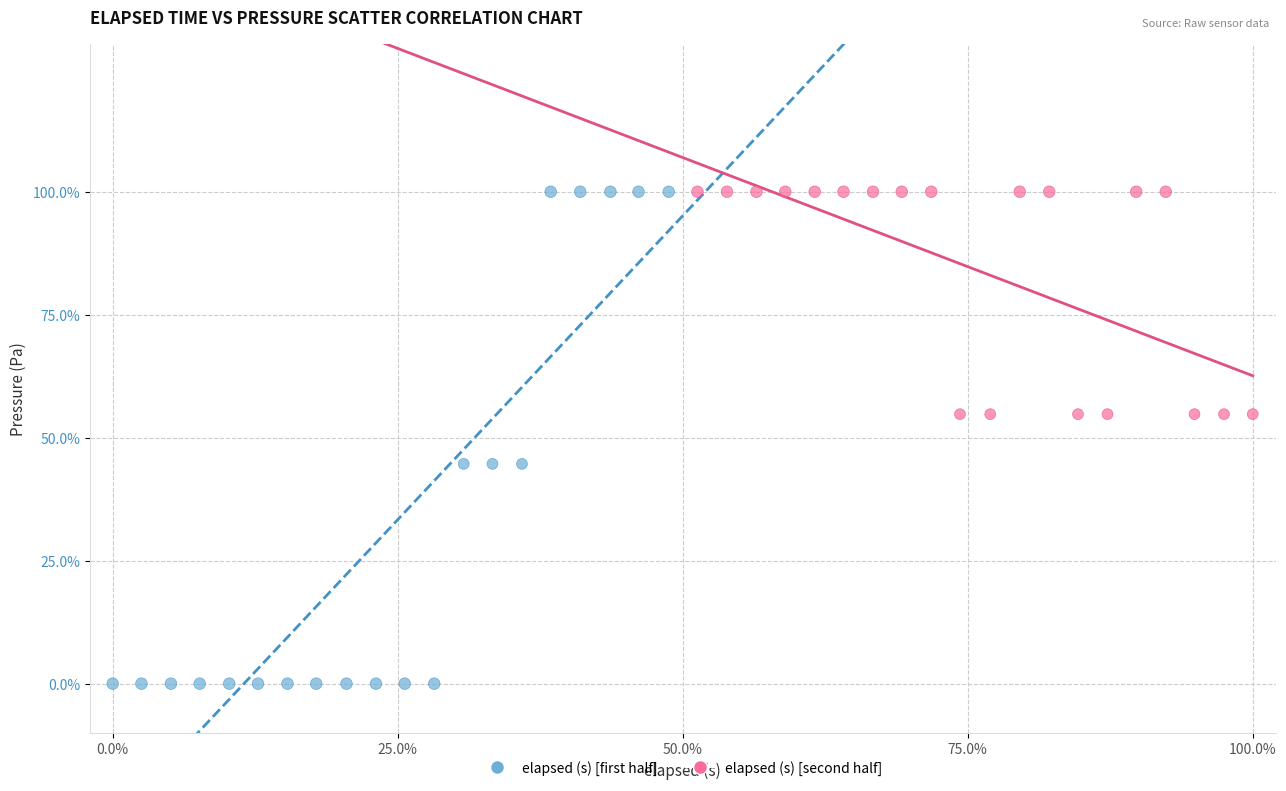

Which series has the largest Y range (max minus min)?

elapsed (s) [first half]